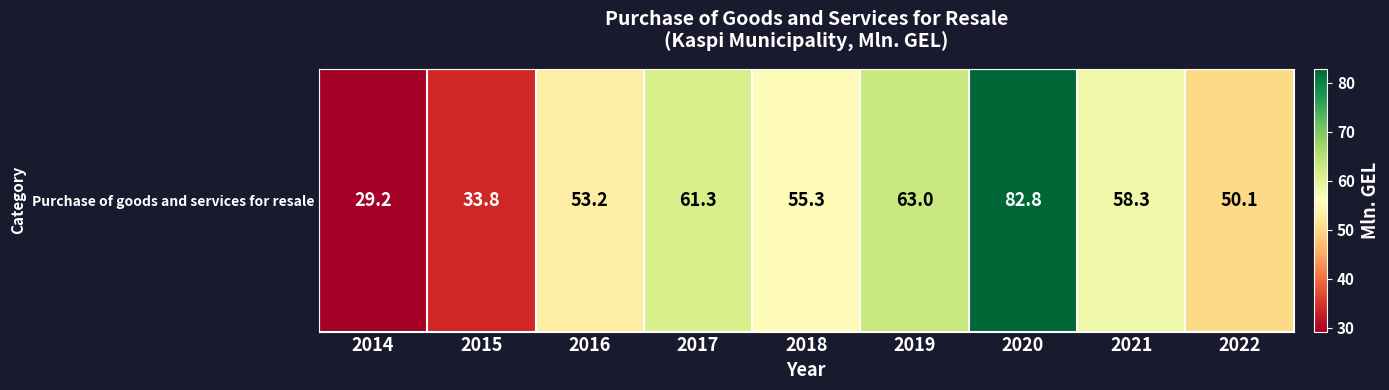

What is the sum of the values at 2017 and 2016?

114.5